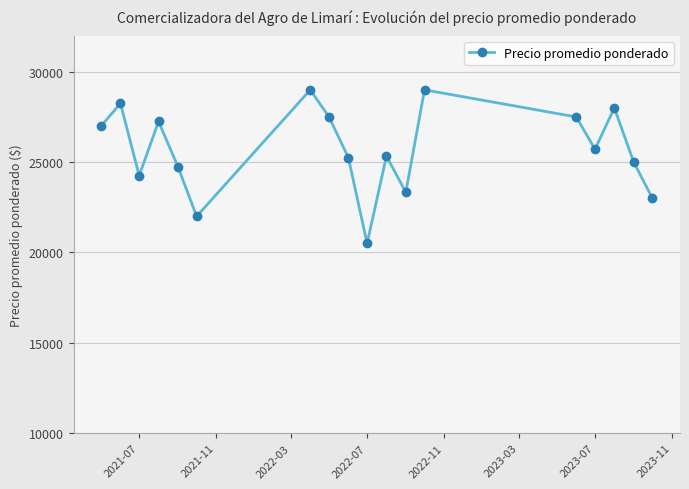

How many interior local peaks (higher than both neighbors) does the data have?

6